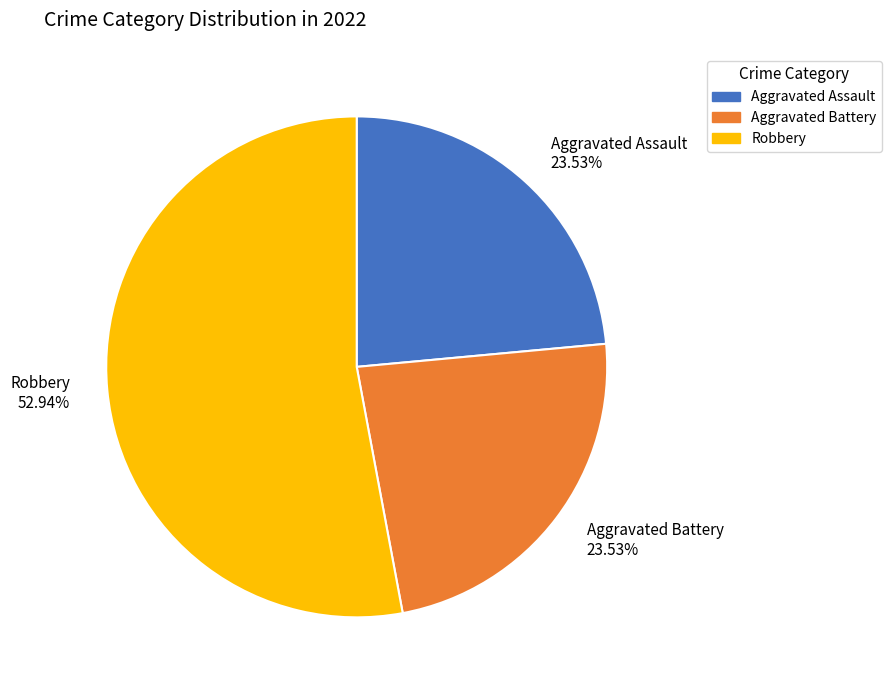

To the nearest percent, what is the average slice percentage?

33%